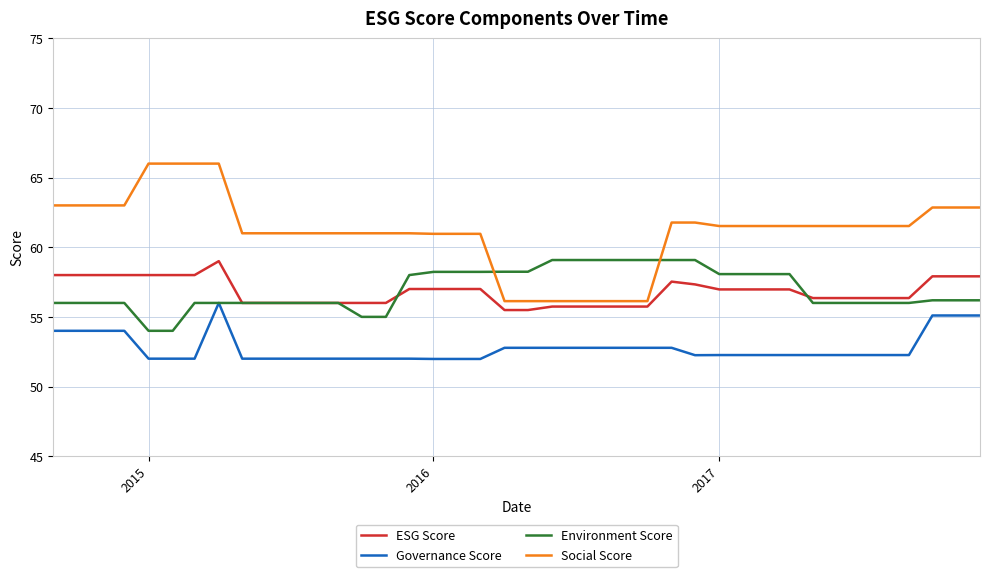

Which series has the largest range (max minus min)?

Social Score